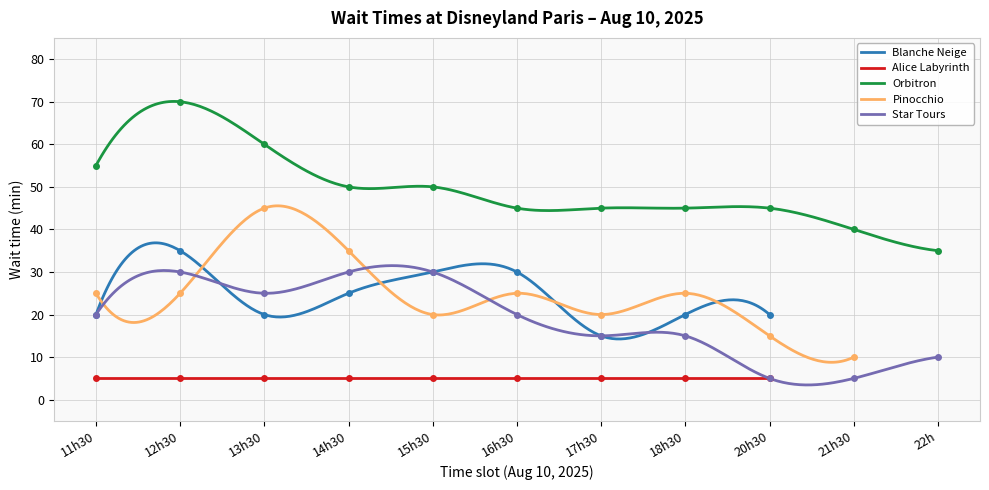

True or false: Alice Labyrinth and Blanche Neige intersect in this chart.

False